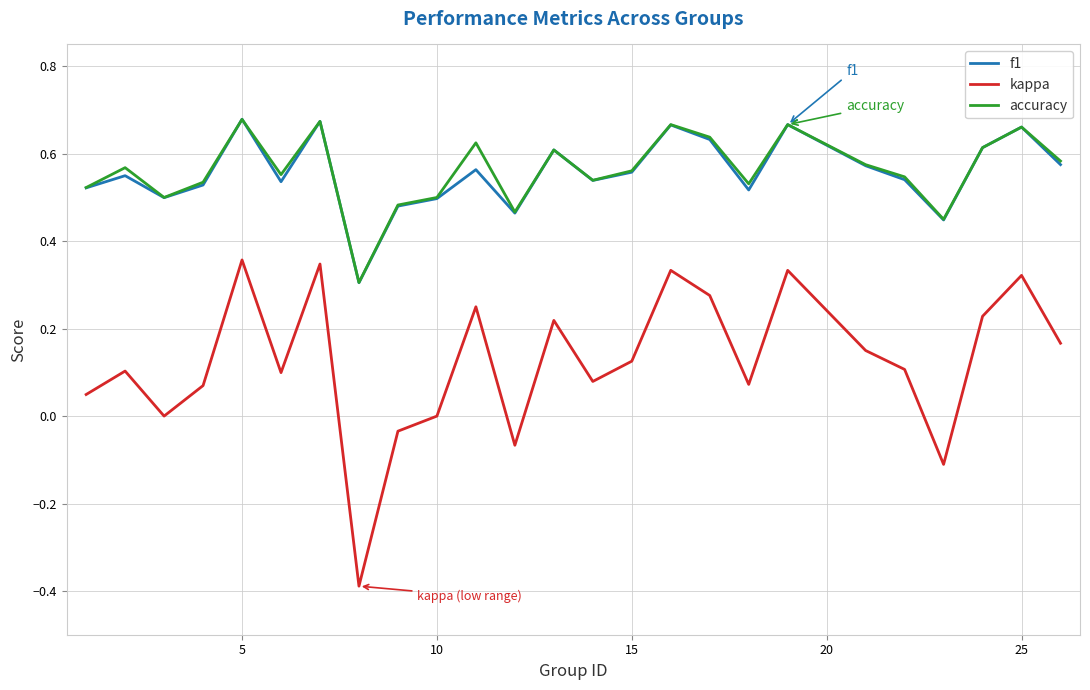

In accuracy, how many points are lower than both neighbors (excluding endpoints)?

7